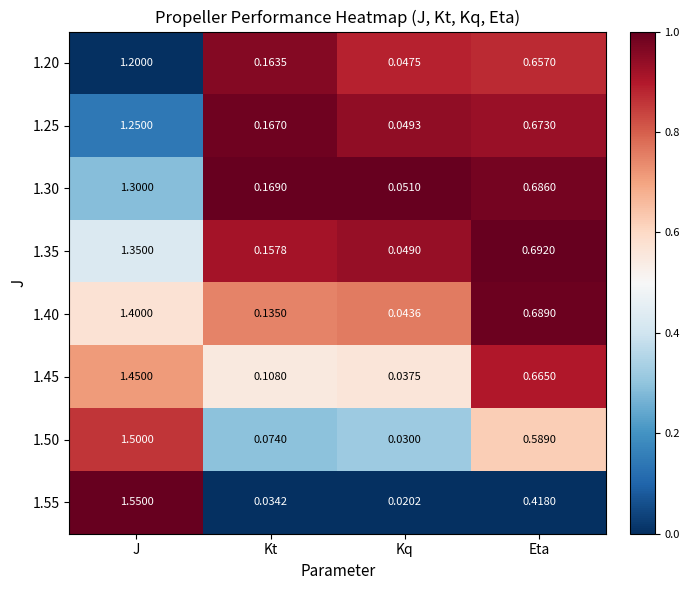

Which label corresponds to the largest value in the chart?

J